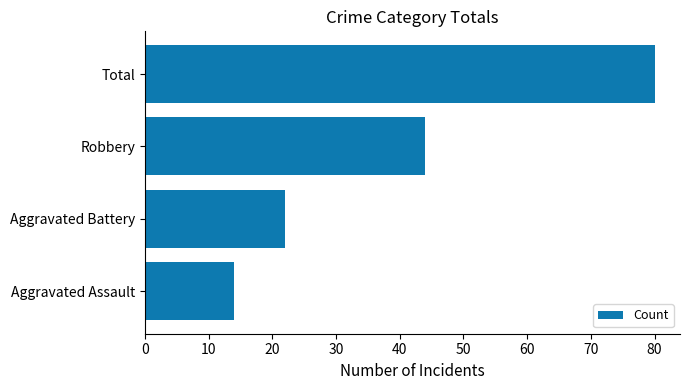

Is it true that the value at Robbery is 27?

False